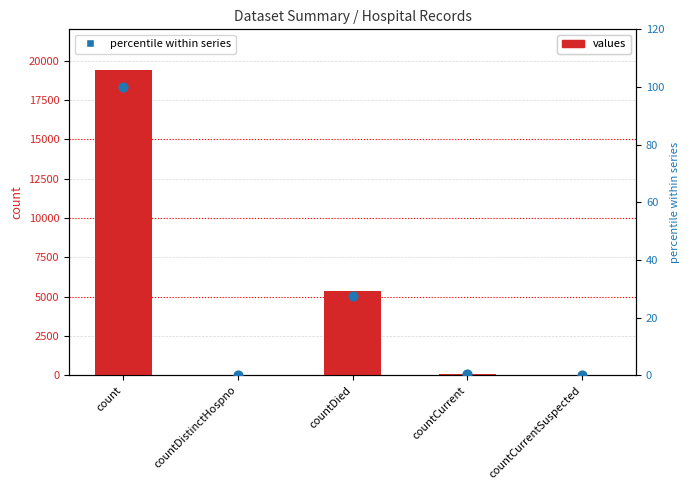

At how many categories does at least one series exceed 1438?

2